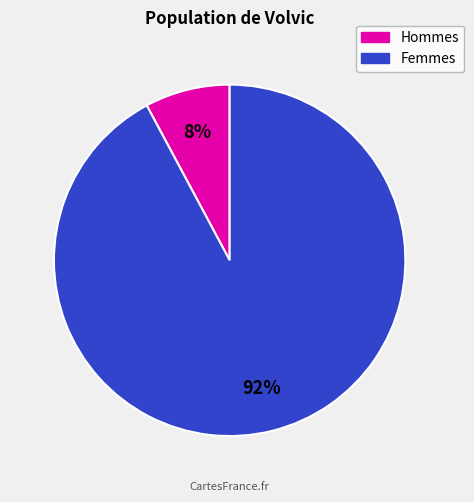

Is there a majority slice in this chart?

Yes